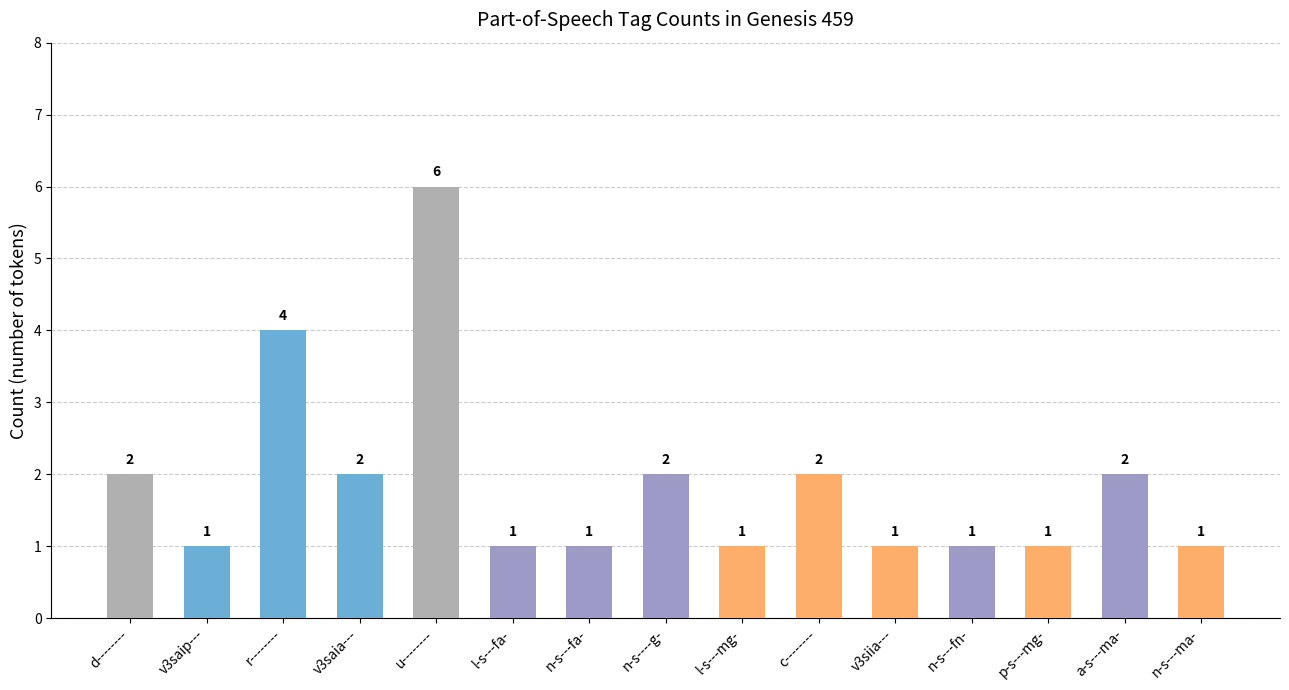

How many bars are there in total?

15